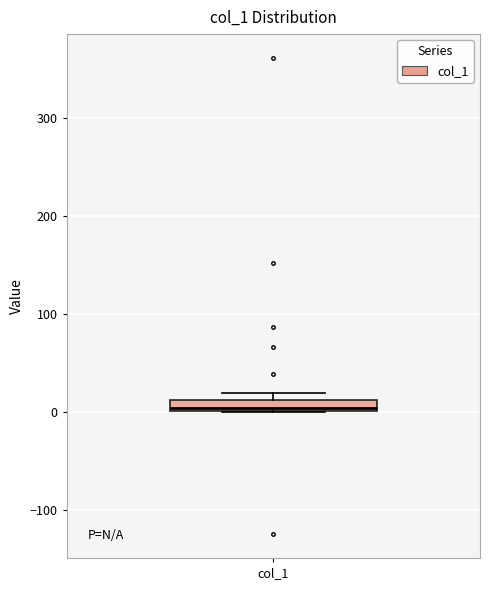

Where is the lower edge of the box for col_1 on the y-axis? The values are not printed on the chart, so give them approximately, as read against the axis.

0